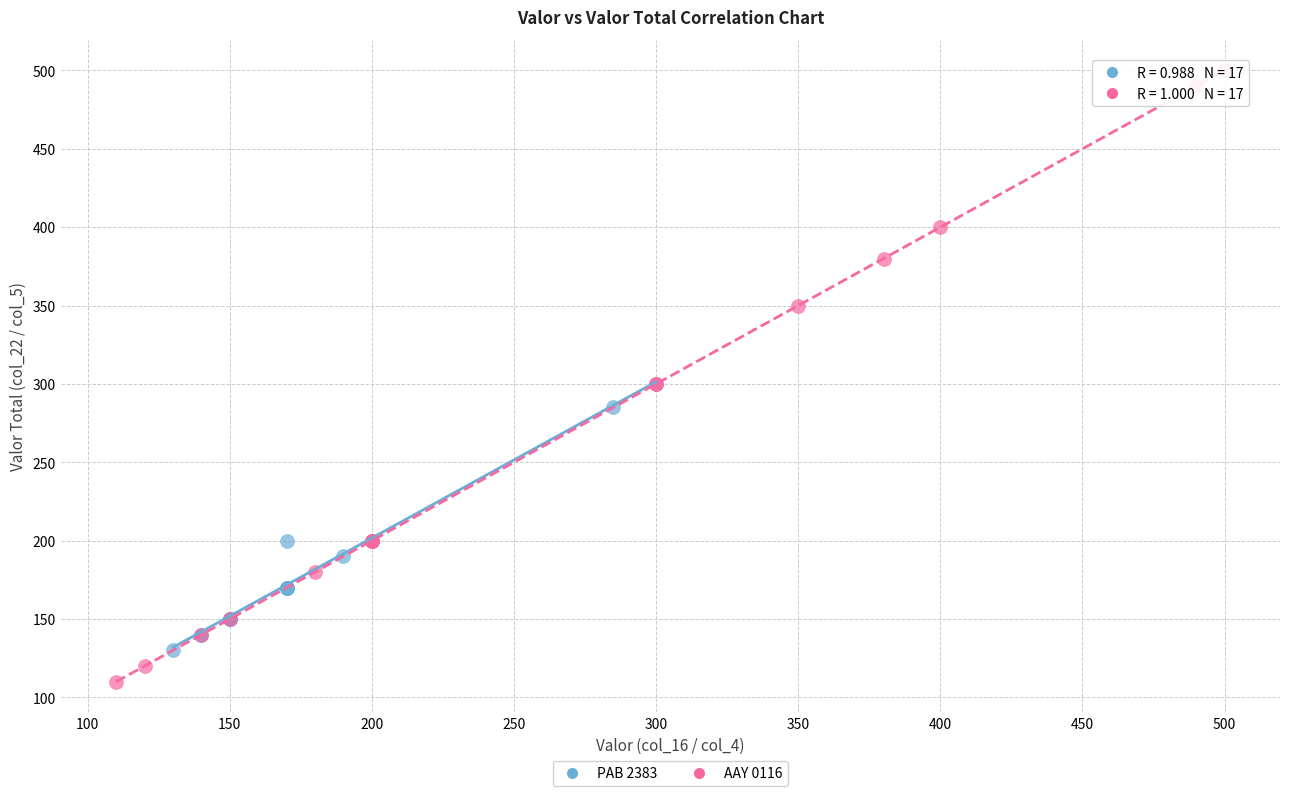

Which series has the widest spread of Y values?

AAY 0116